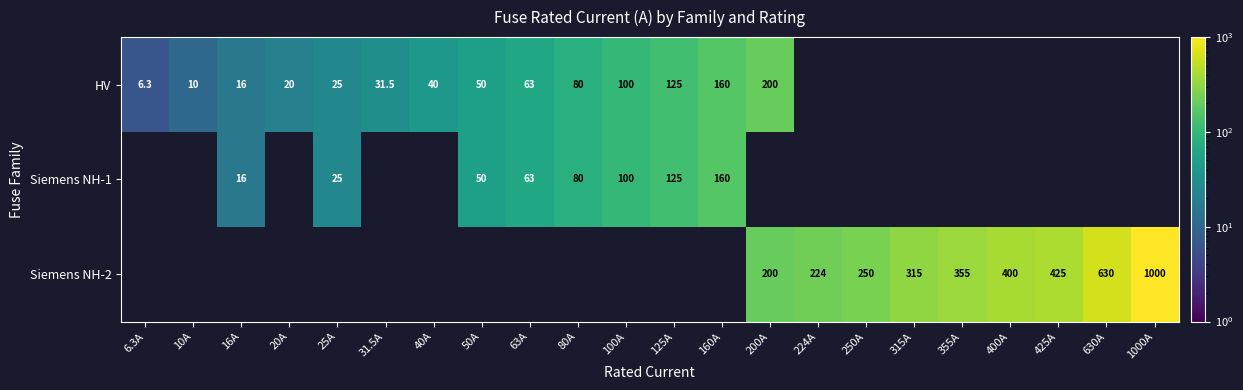

The HV series shows 83.7 at 125A. True or false?

False